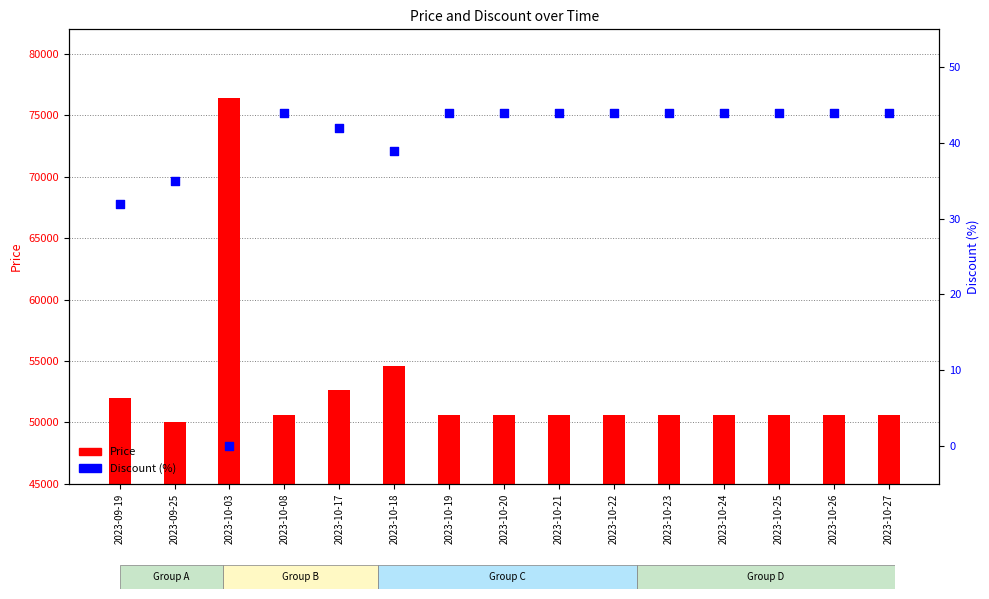

At how many categories does at least one series exceed 31508?

15